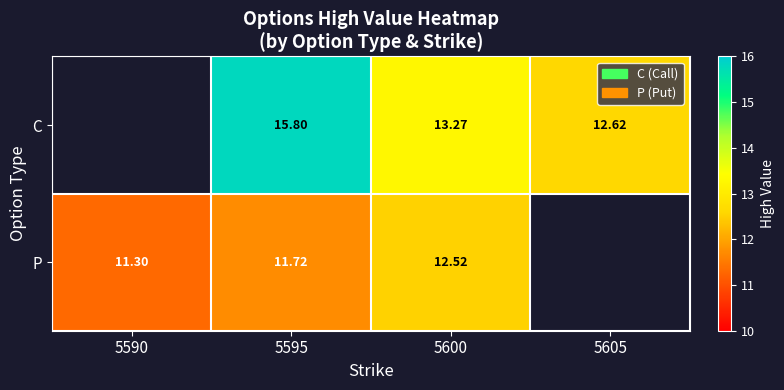

At 5600, list the series in order from largest to smallest.

C, P